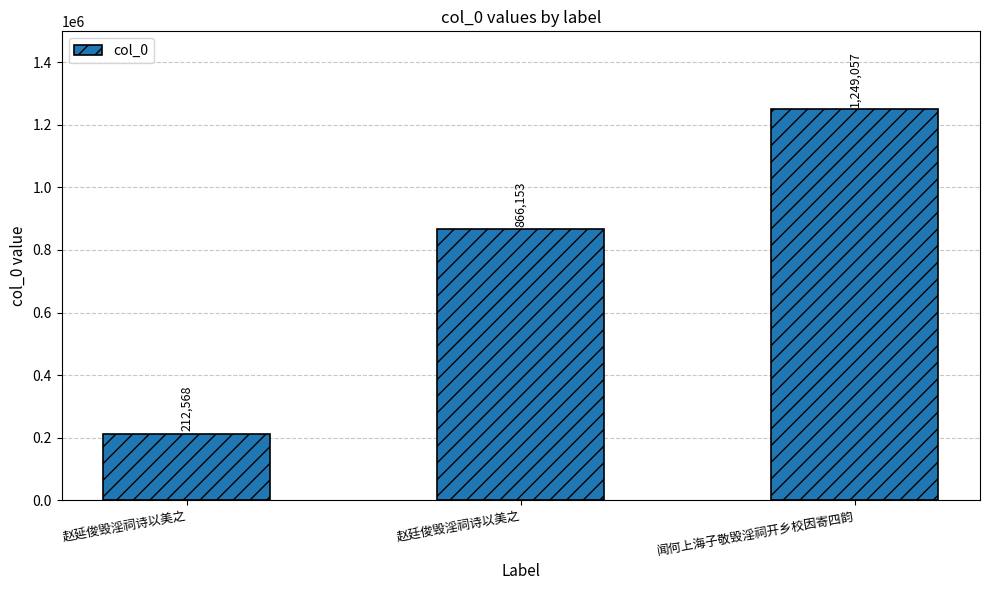

What is the ratio of the value at 赵延俊毁淫祠诗以美之 to the value at 赵廷俊毁淫祠诗以美之?

0.2